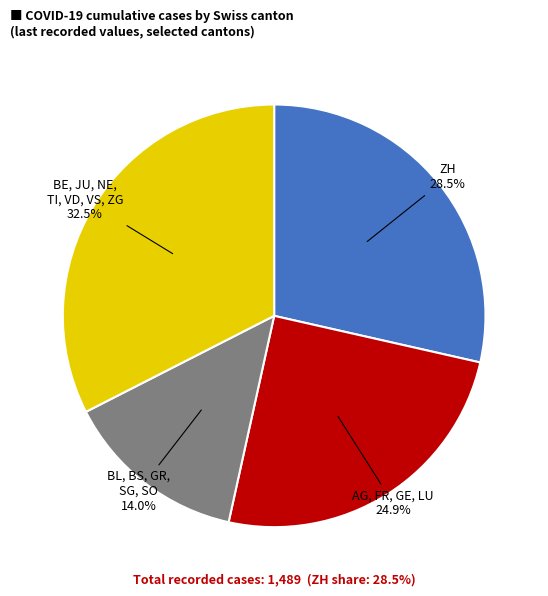

Does any single category account for the majority?

No